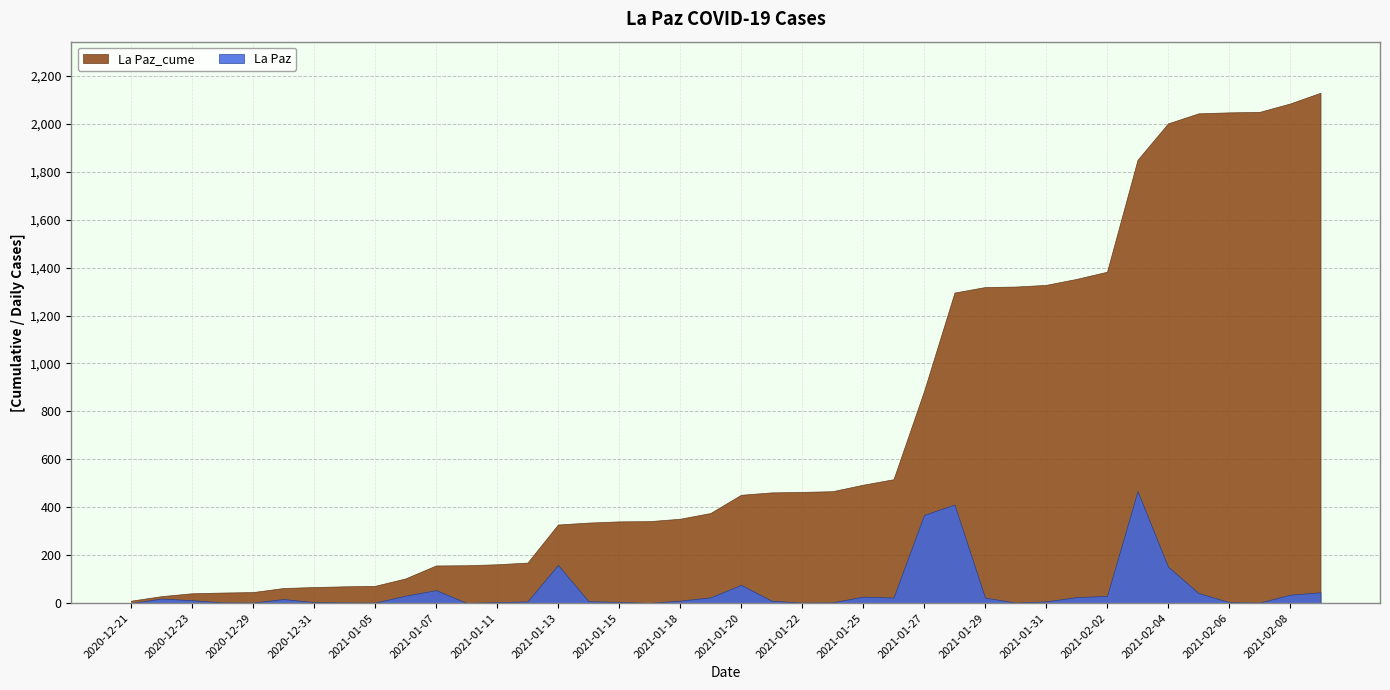

Between 2021-01-30 and 2020-12-28, which is larger?

2021-01-30